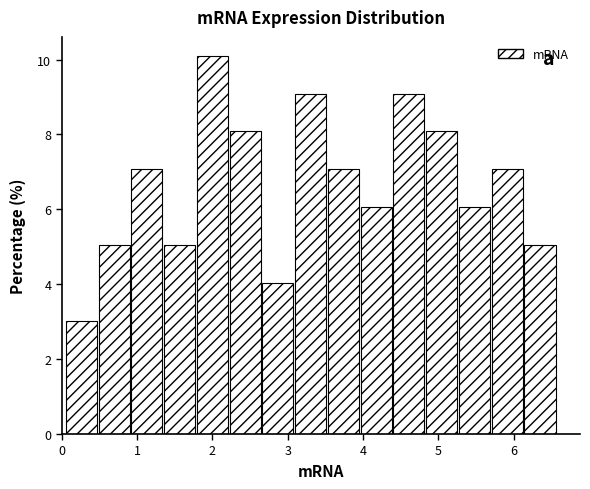

Reading left to right, transcribe this chart: for each bar, give the range it covers on the x-axis and its height. Neither the bar edges nor the heights are printed on the chart, so give them approximately, as read against the axes.

0.0 to 0.5: 3.0
0.5 to 0.9: 5.0
0.9 to 1.3: 7.0
1.3 to 1.8: 5.0
1.8 to 2.2: 10.2
2.2 to 2.7: 8.0
2.7 to 3.1: 4.0
3.1 to 3.5: 9.0
3.5 to 4.0: 7.0
4.0 to 4.4: 6.0
4.4 to 4.8: 9.0
4.8 to 5.3: 8.0
5.3 to 5.7: 6.0
5.7 to 6.1: 7.0
6.1 to 6.6: 5.0